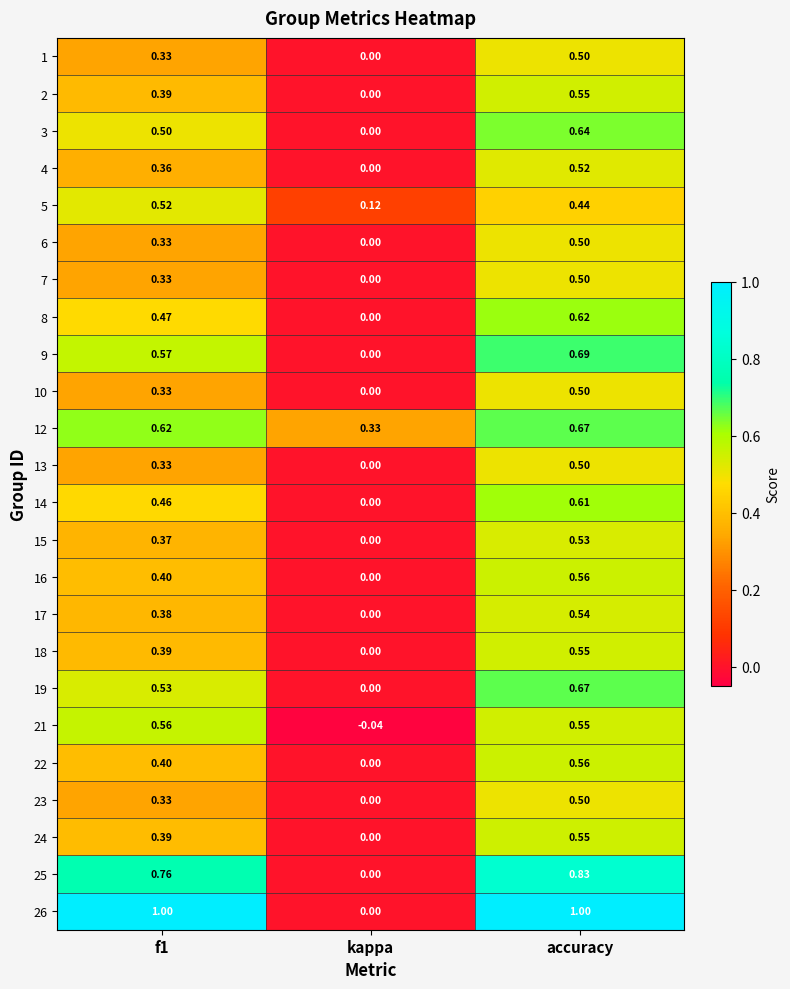

Where is 7 nearest to the value 0?

kappa